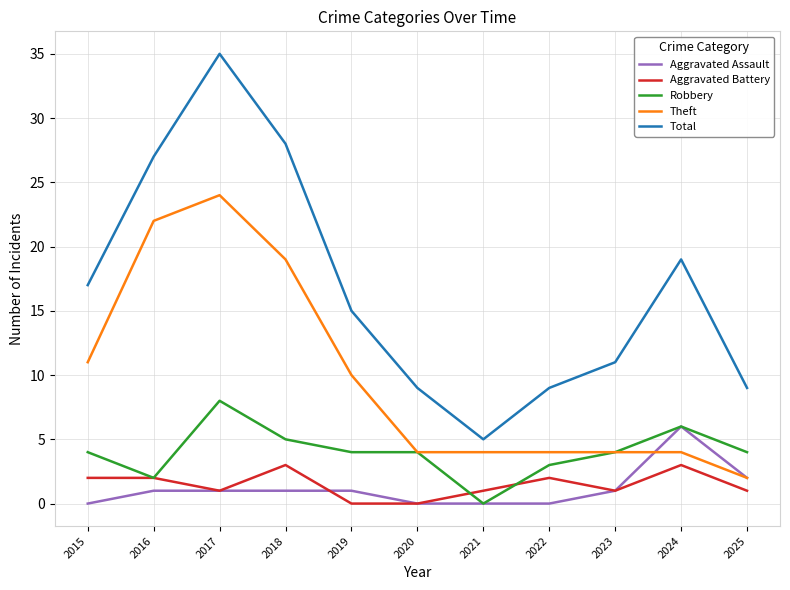

What is the average value of the Total series?

17